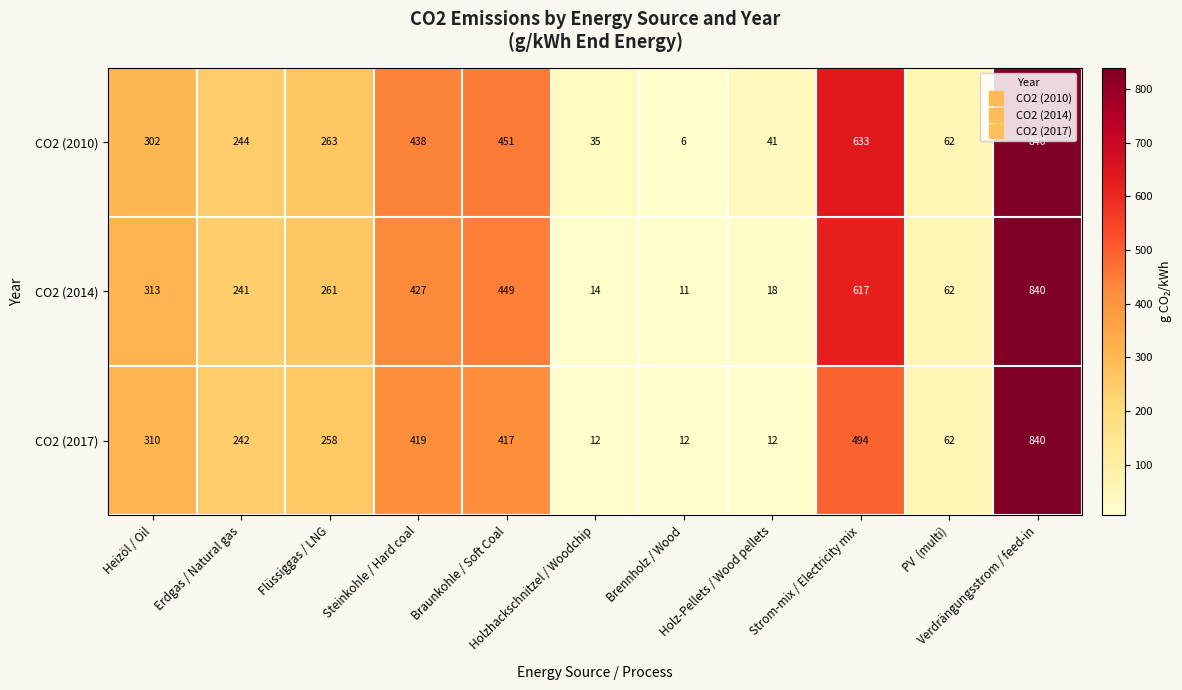

What is the difference between the maximum and minimum values in the CO2 (2017) series?

828